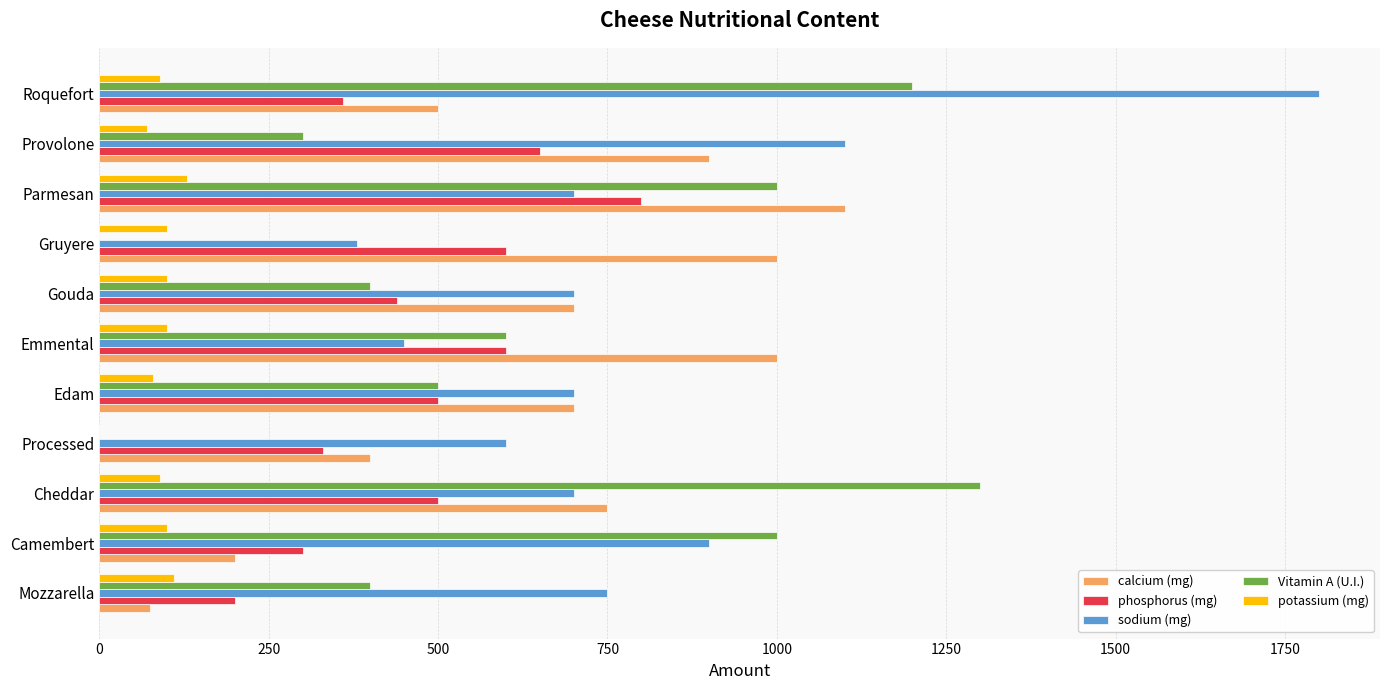

Is it true that sodium (mg) equals 750 at Mozzarella?

True